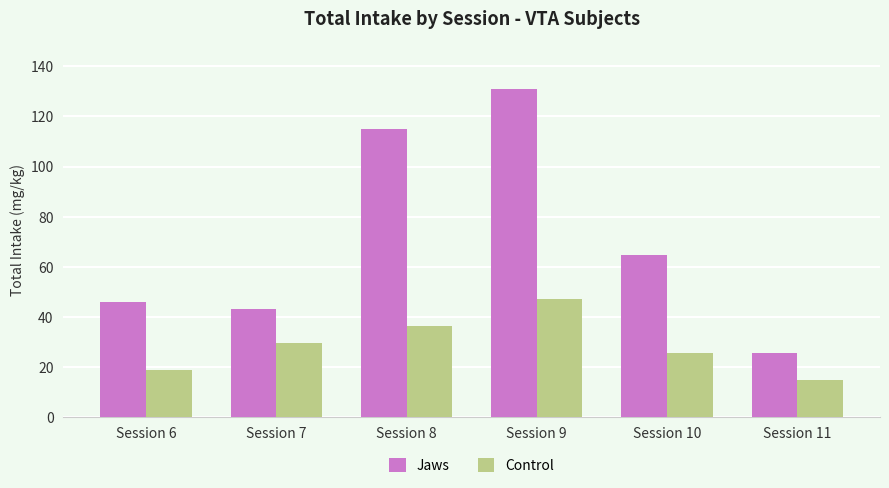

Reading left to right, transcribe all the data shown in this chart.

Jaws: Session 6=46.0	Session 7=43.3	Session 8=114.9	Session 9=131.1	Session 10=64.9	Session 11=25.7
Control: Session 6=18.9	Session 7=29.7	Session 8=36.5	Session 9=47.3	Session 10=25.7	Session 11=14.9